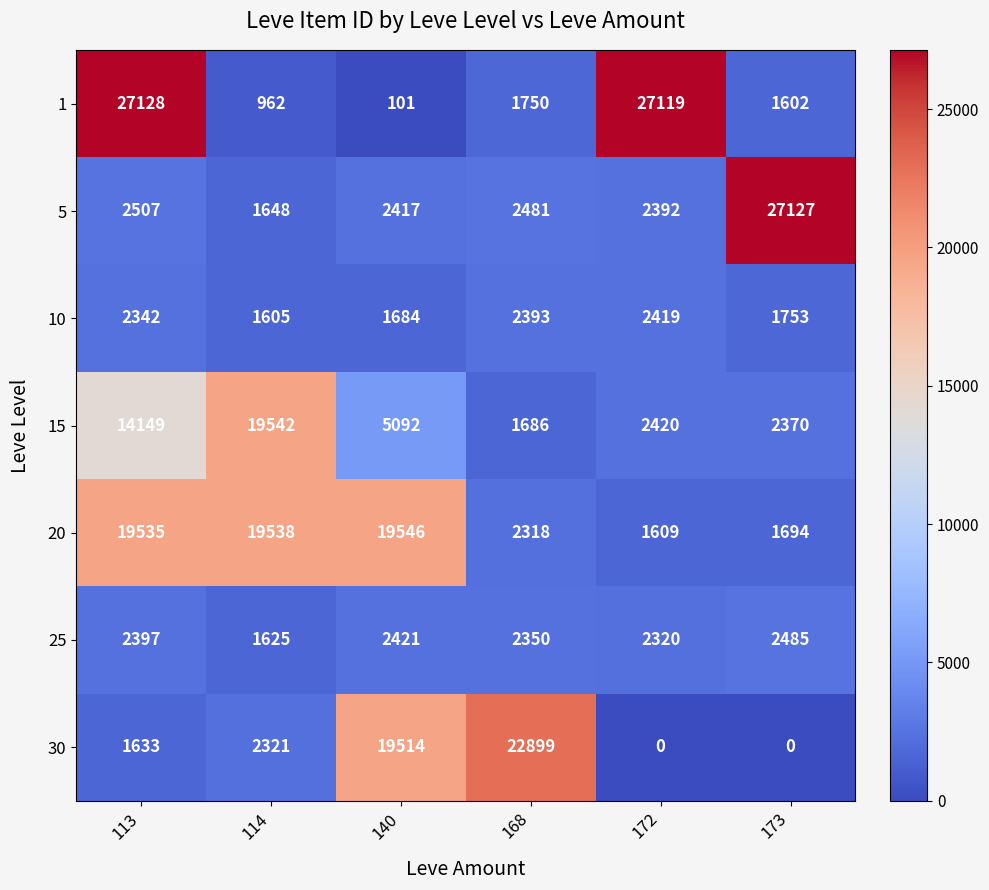

What is the maximum value shown in the chart?

27128